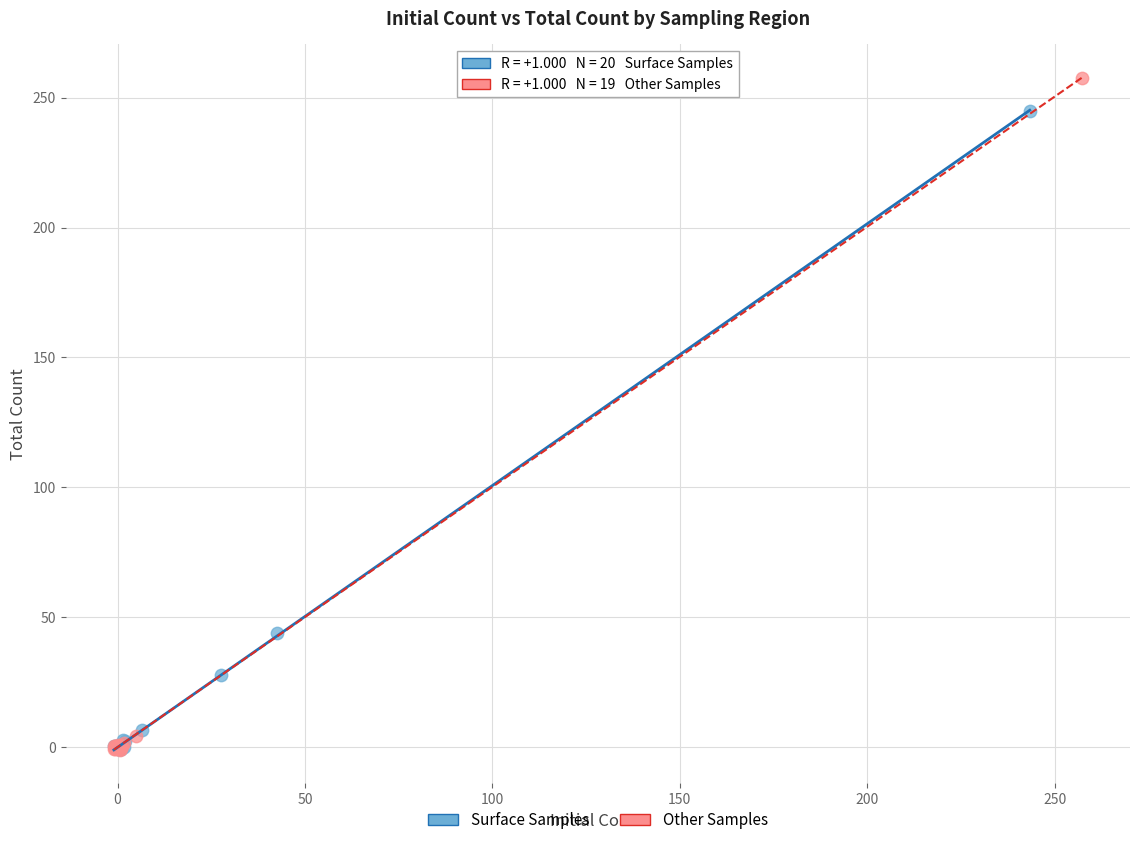

Which series reaches the maximum Y coordinate?

Other Samples